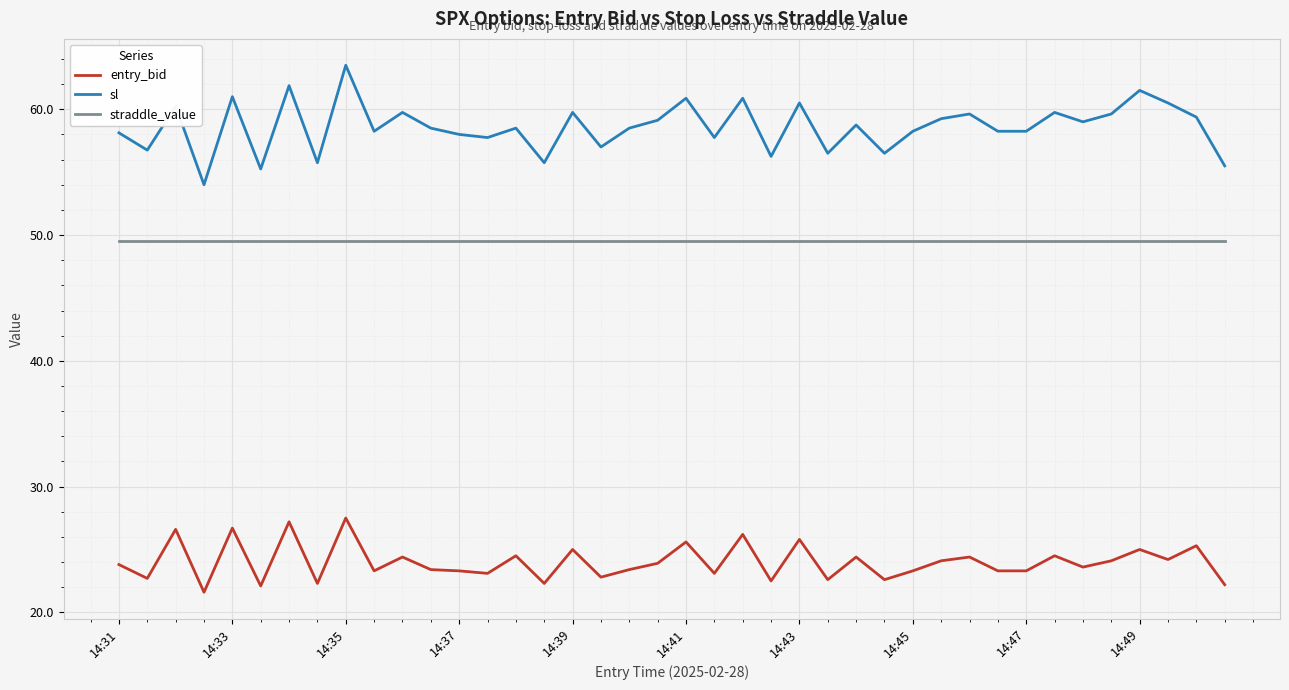

What is the lowest value of the sl series?

54.0